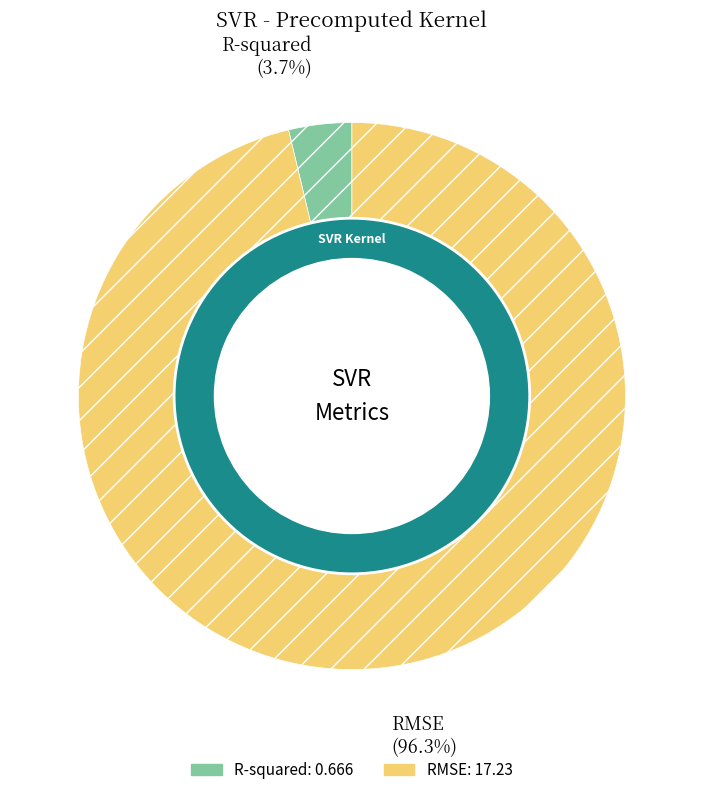

Is it true that R-squared is 12% of the pie?

False